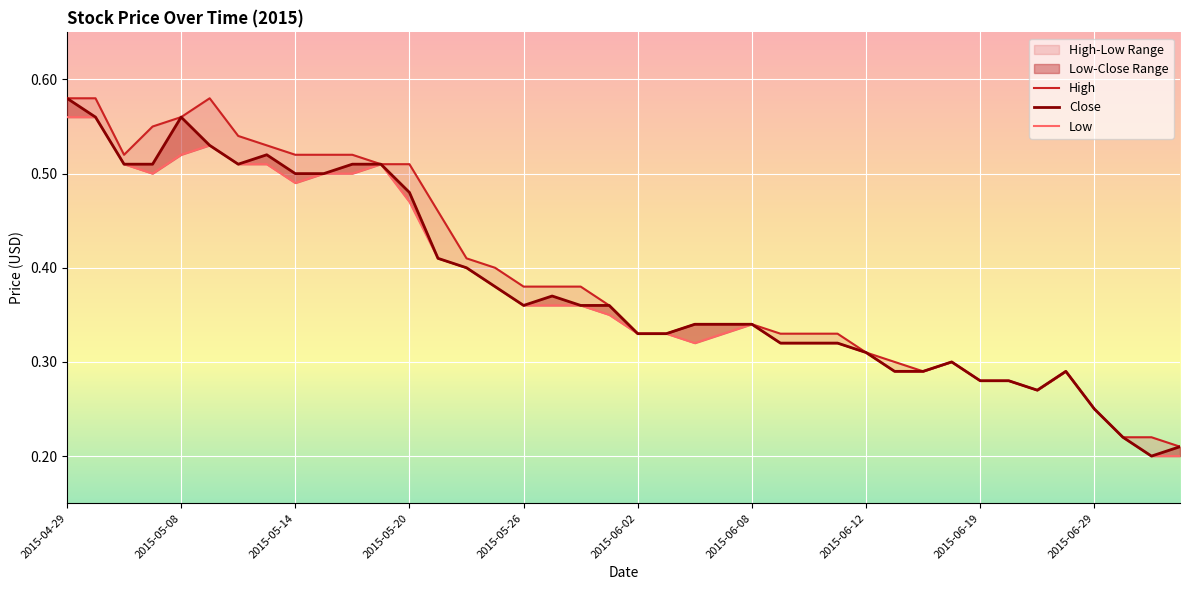

True or false: Close and Low intersect in this chart.

False